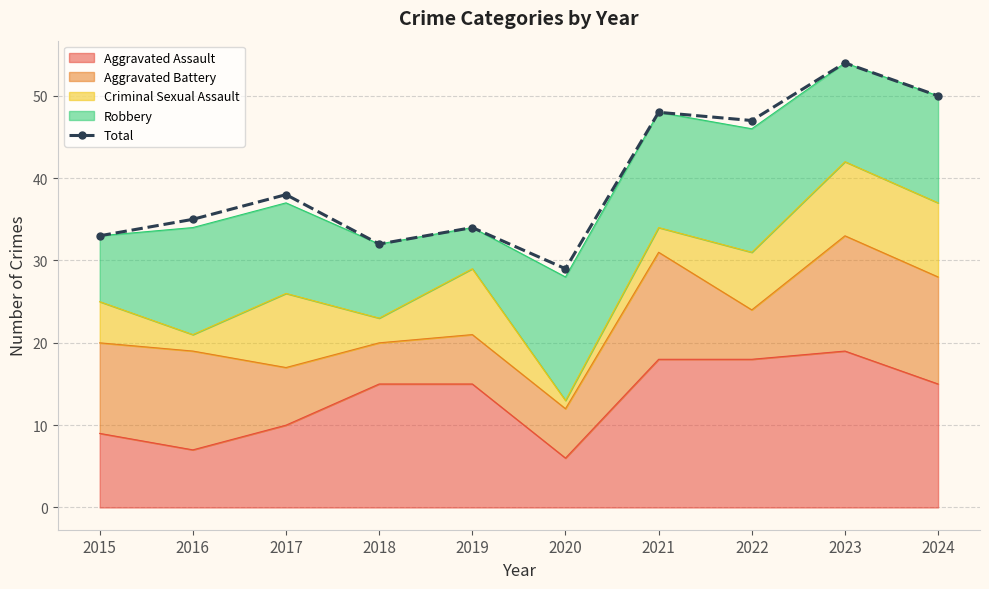

Reading left to right, extract all data points from this chart.

33	35	38	32	34	29	48	47	54	50